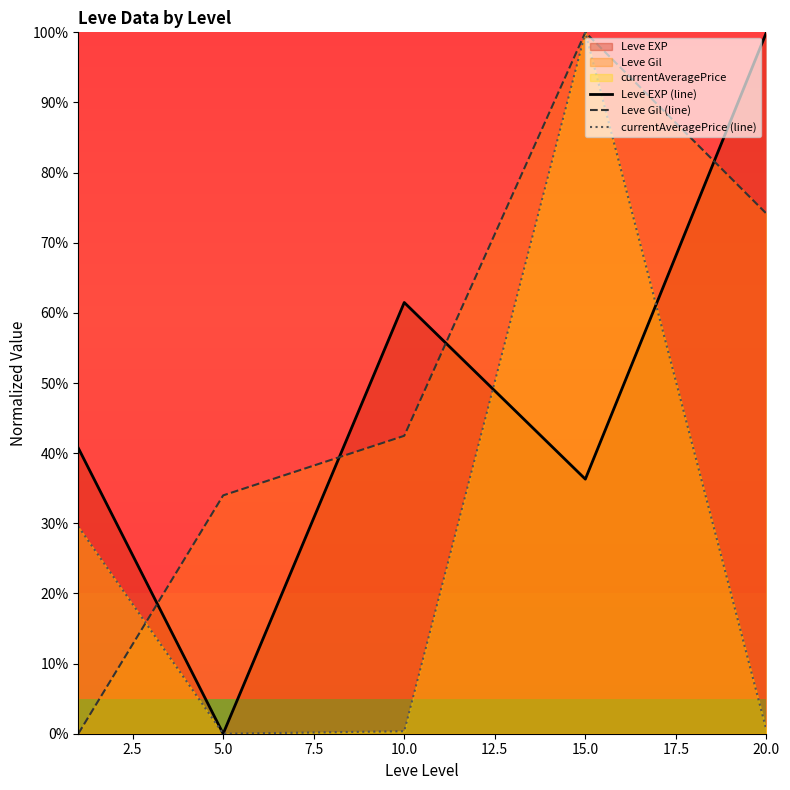

At which label does Leve Gil (line) reach its peak?

15.0